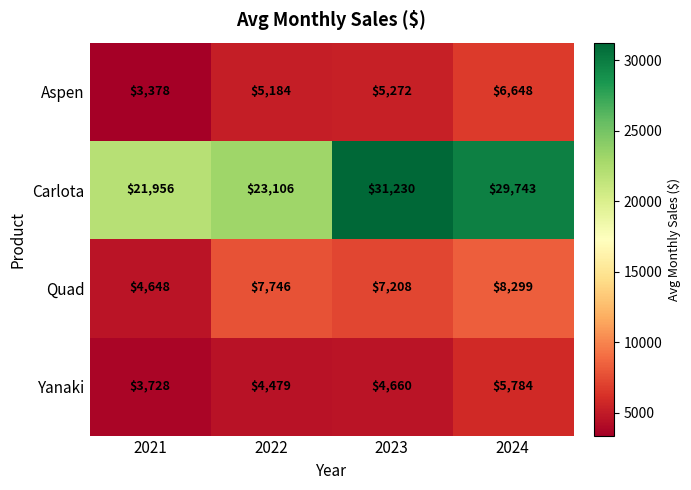

At 2023, list the series in order from smallest to largest.

Yanaki, Aspen, Quad, Carlota